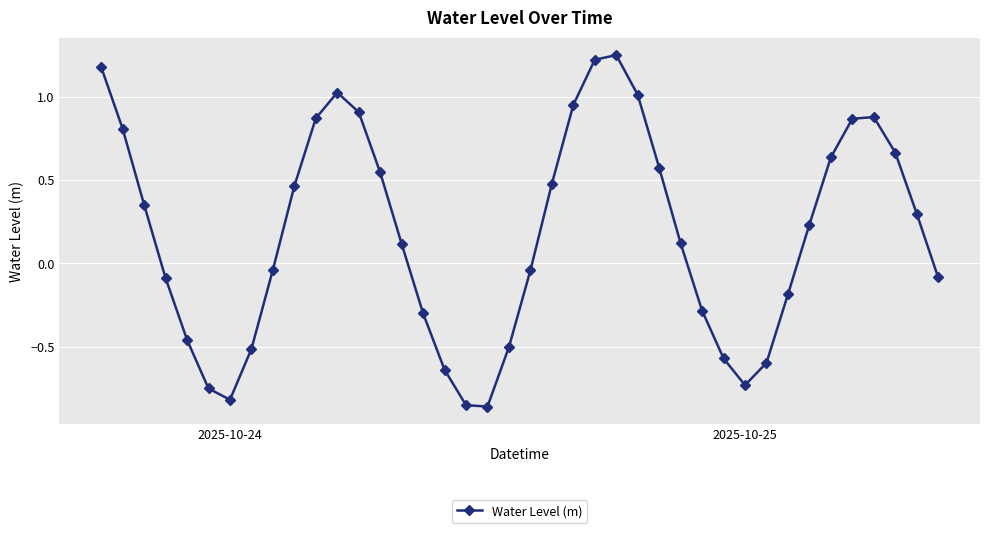

How many interior local valleys (lower than both neighbors) does the data have?

3